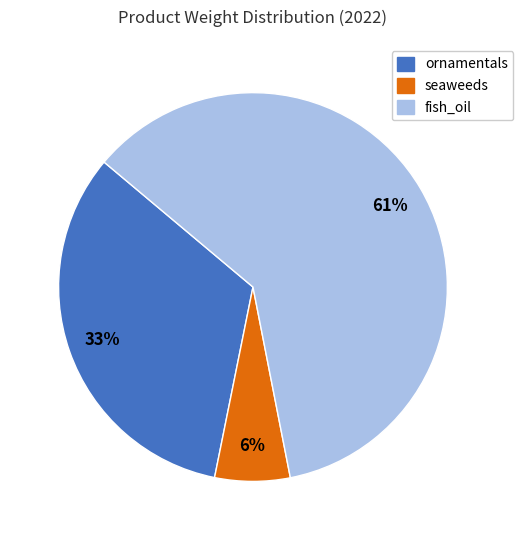

True or false: fish_oil accounts for 76% of the total.

False